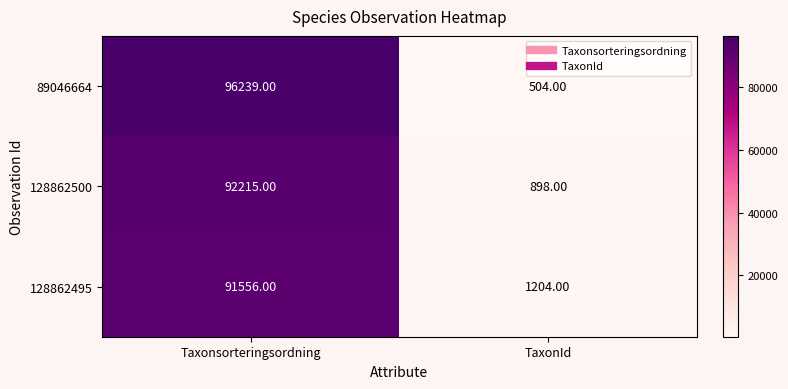

At TaxonId, list the series in order from largest to smallest.

128862495, 128862500, 89046664